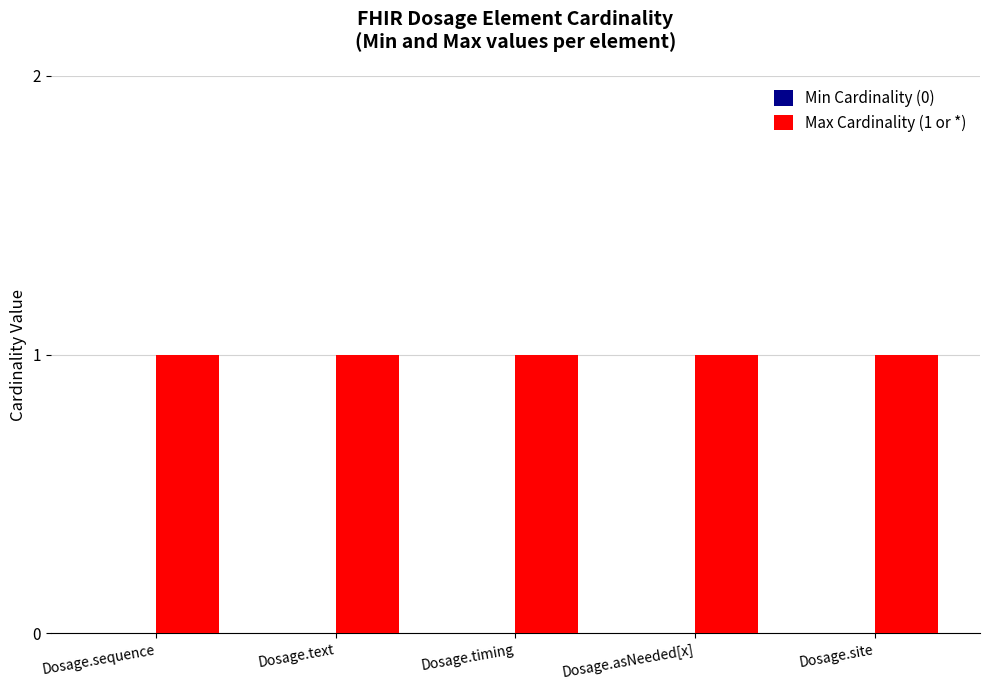

What is the label of the 2nd bar from the left?

Dosage.text